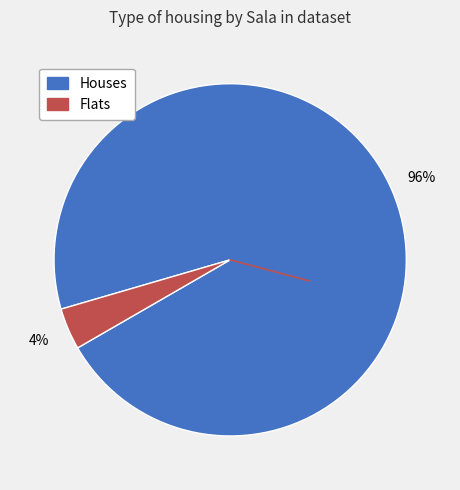

Is there any slice that represents more than half of the pie?

Yes